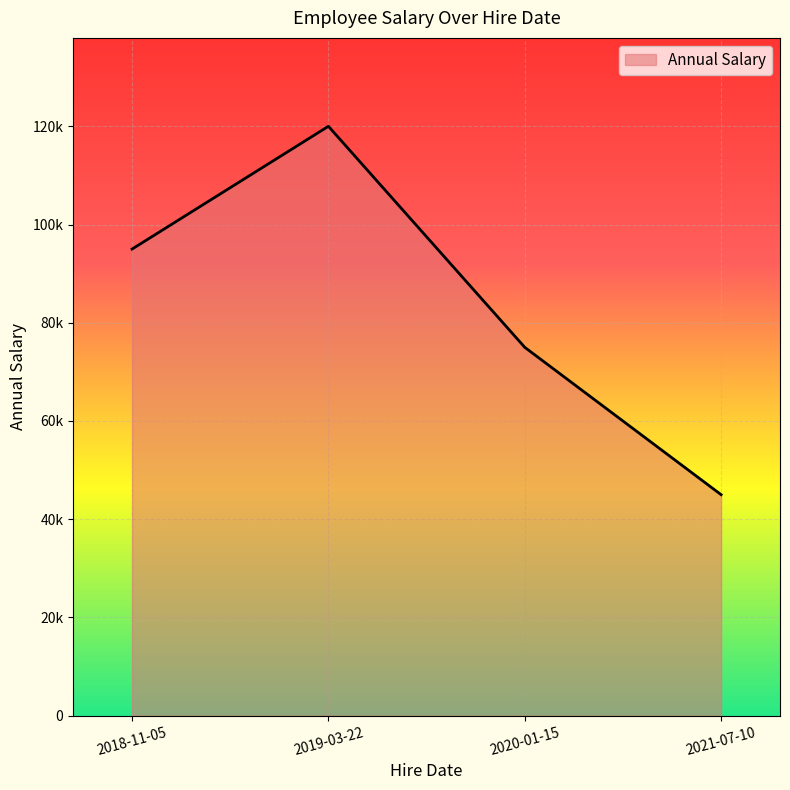

The chart shows a value of 75000 at 2020-01-15. True or false?

True